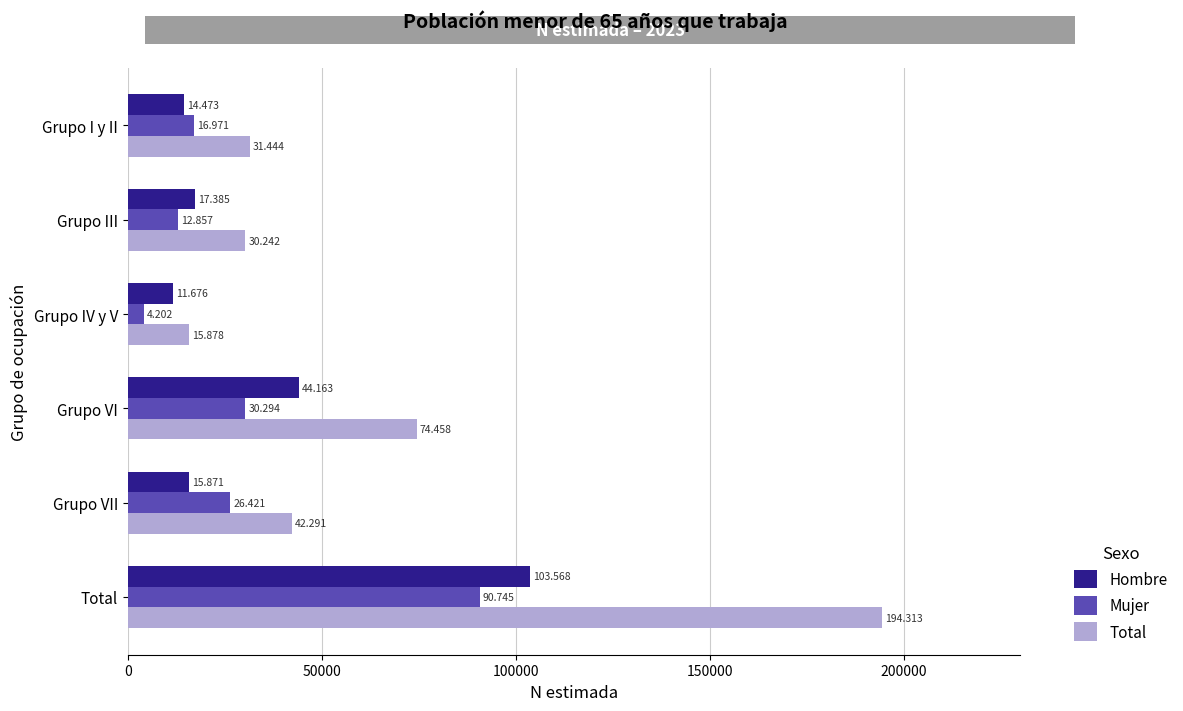

What are all the series names shown in the legend?

Hombre, Mujer, Total